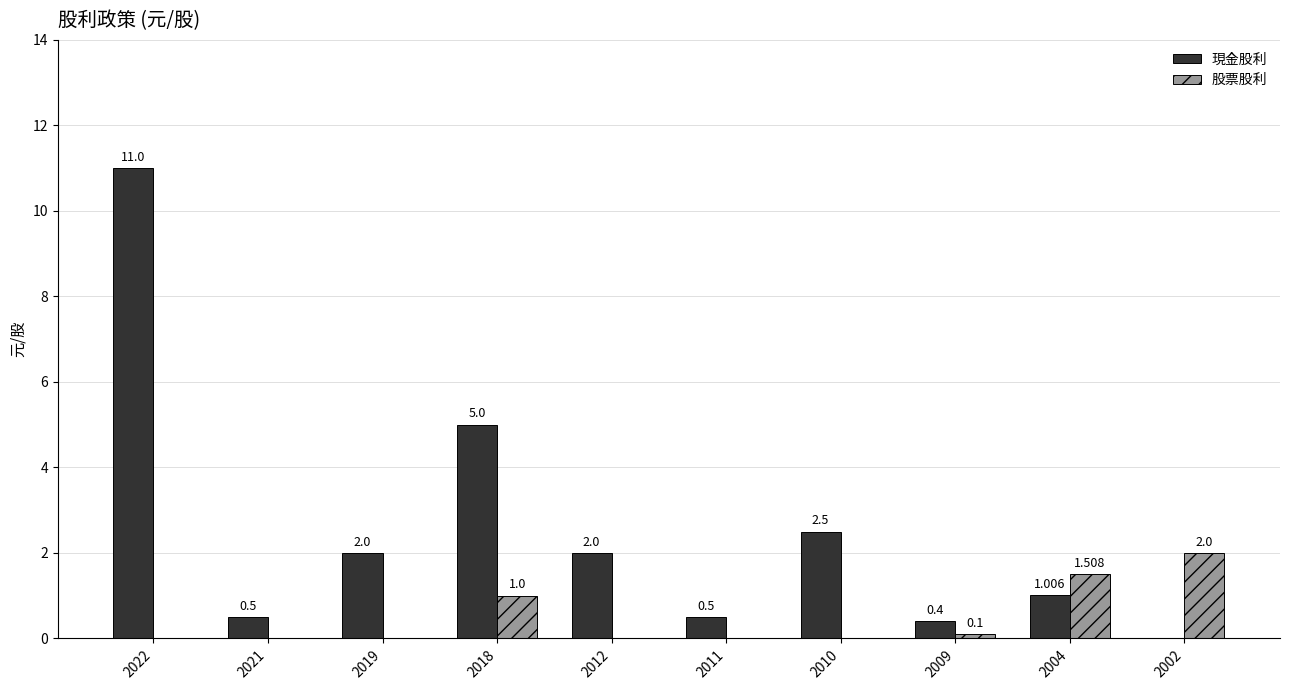

Where is 股票股利 nearest to the value 1?

2018